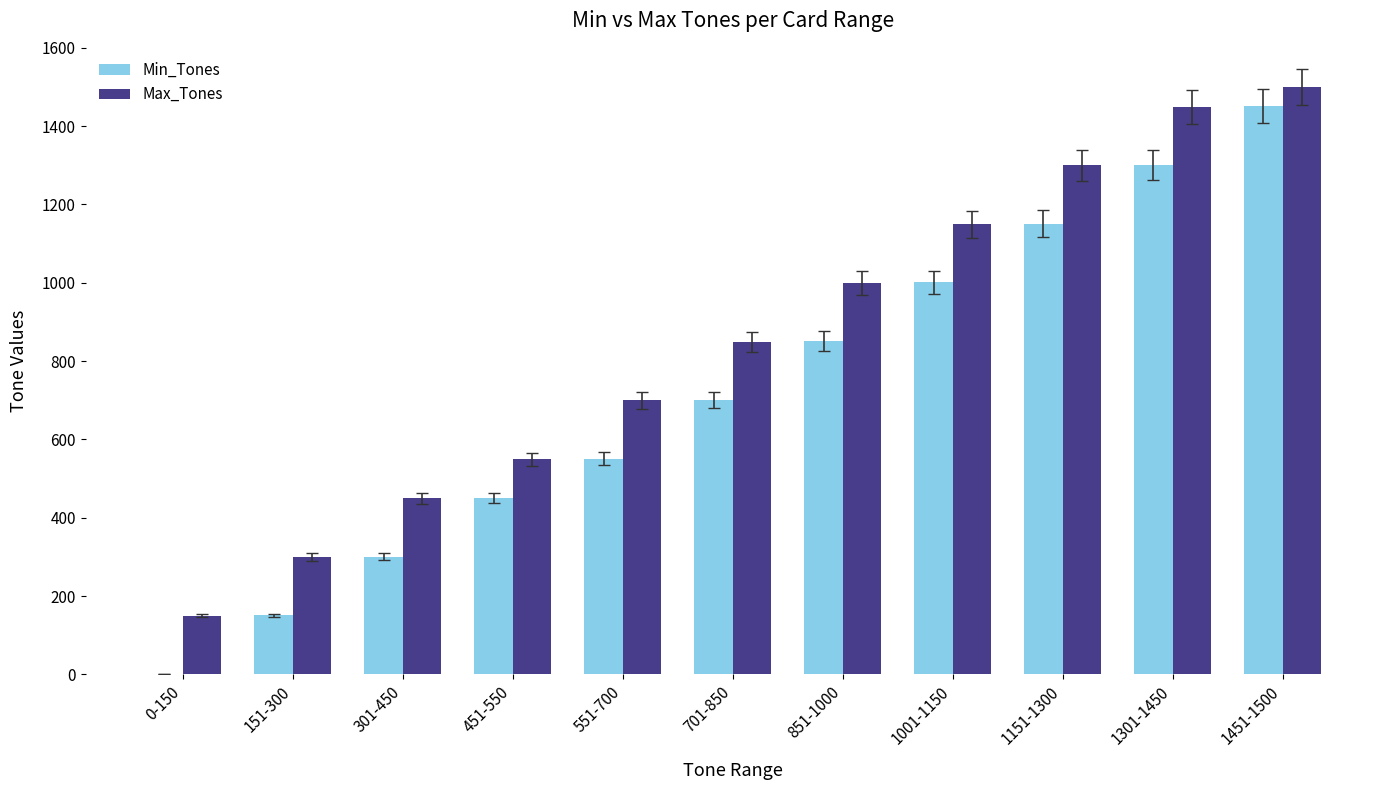

What is the greatest value displayed?

1500